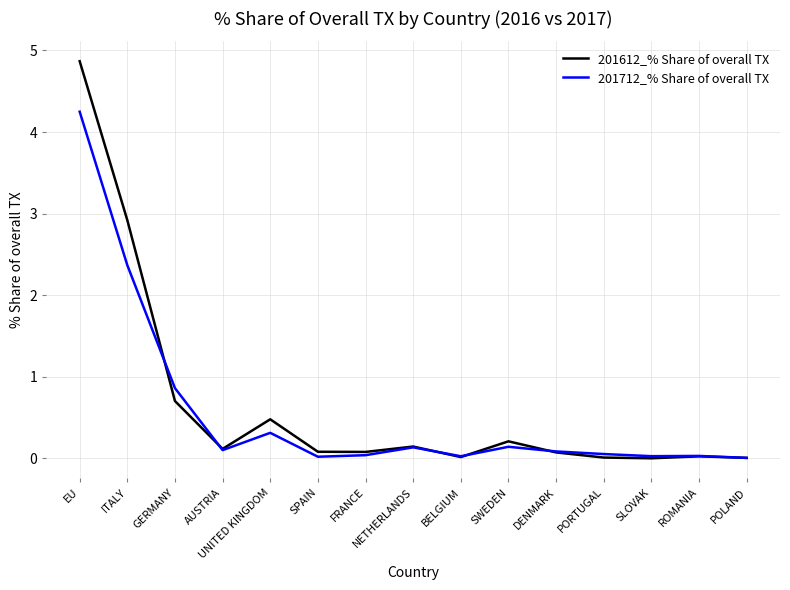

Which series has the largest total across all categories?

201612_% Share of overall TX